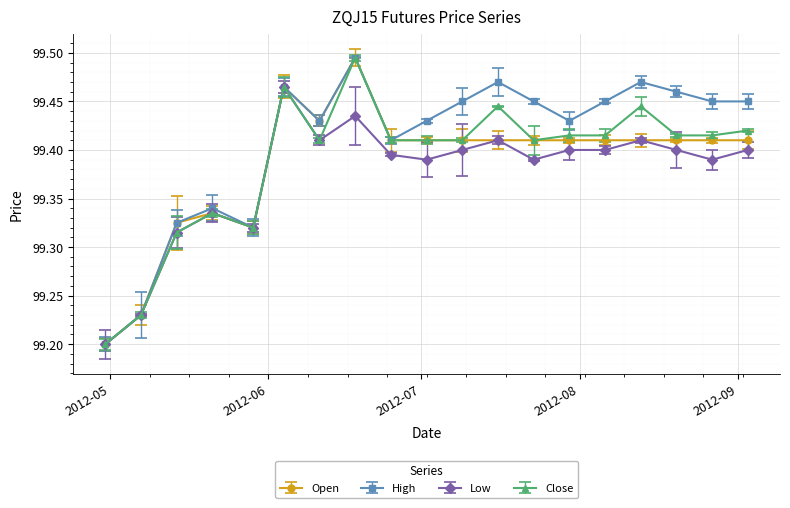

What is the greatest value displayed?

99.5